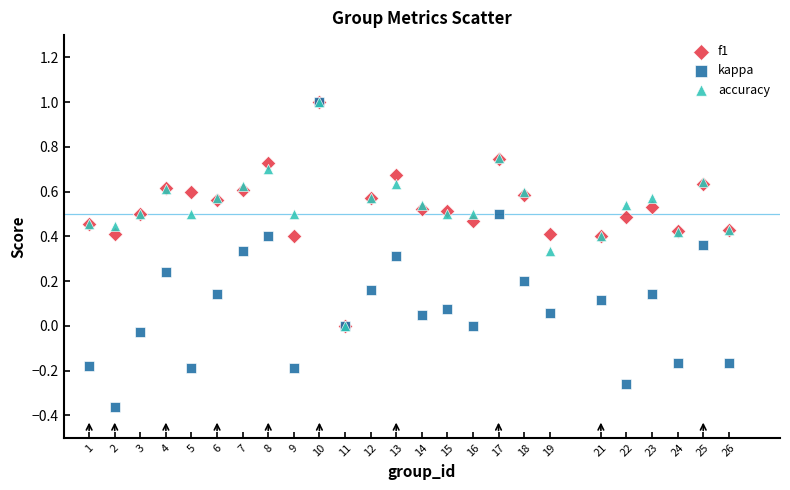

Which series contains the lowest Y value?

kappa